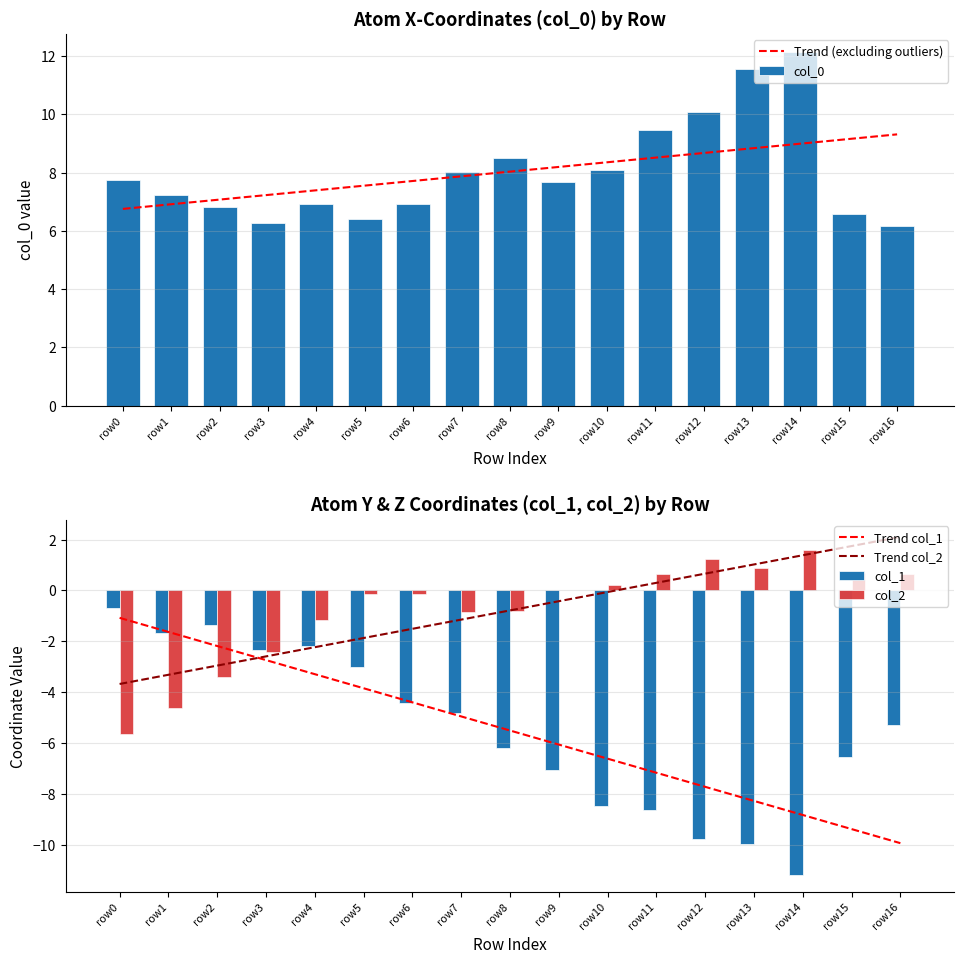

At which label does Trend col_2 reach its minimum?

row0